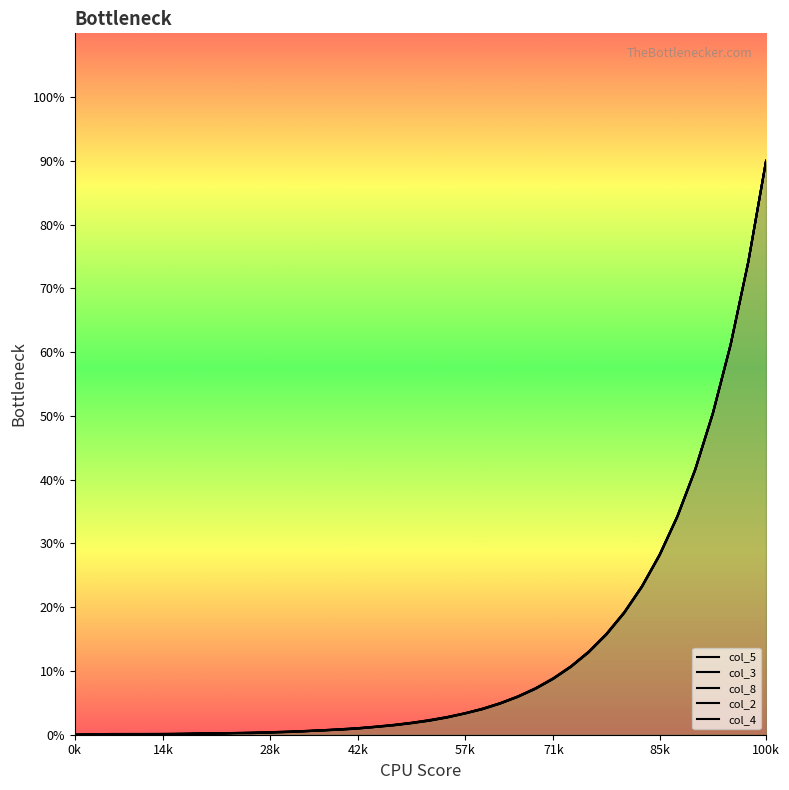

Which series changed the most between 28 and 35?

col_2